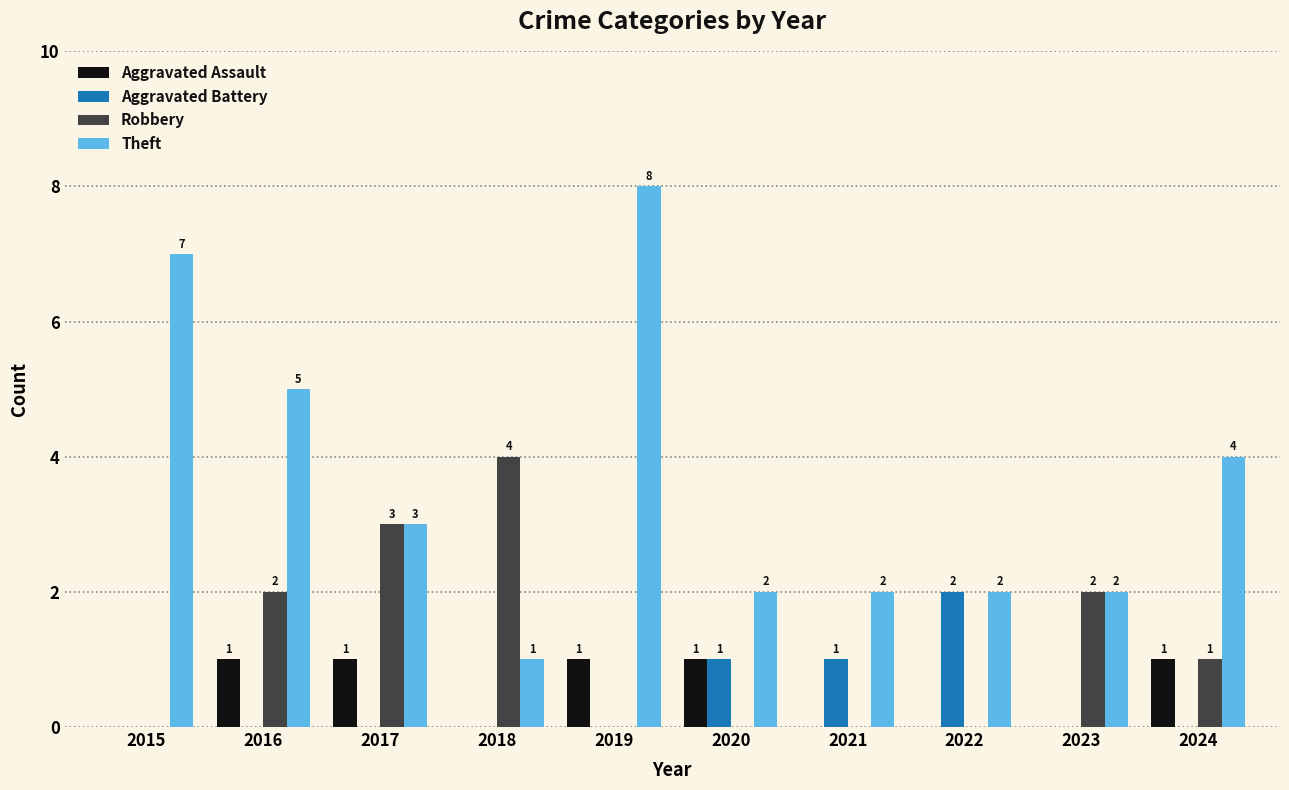

The Theft series shows 3 at 2023. True or false?

False